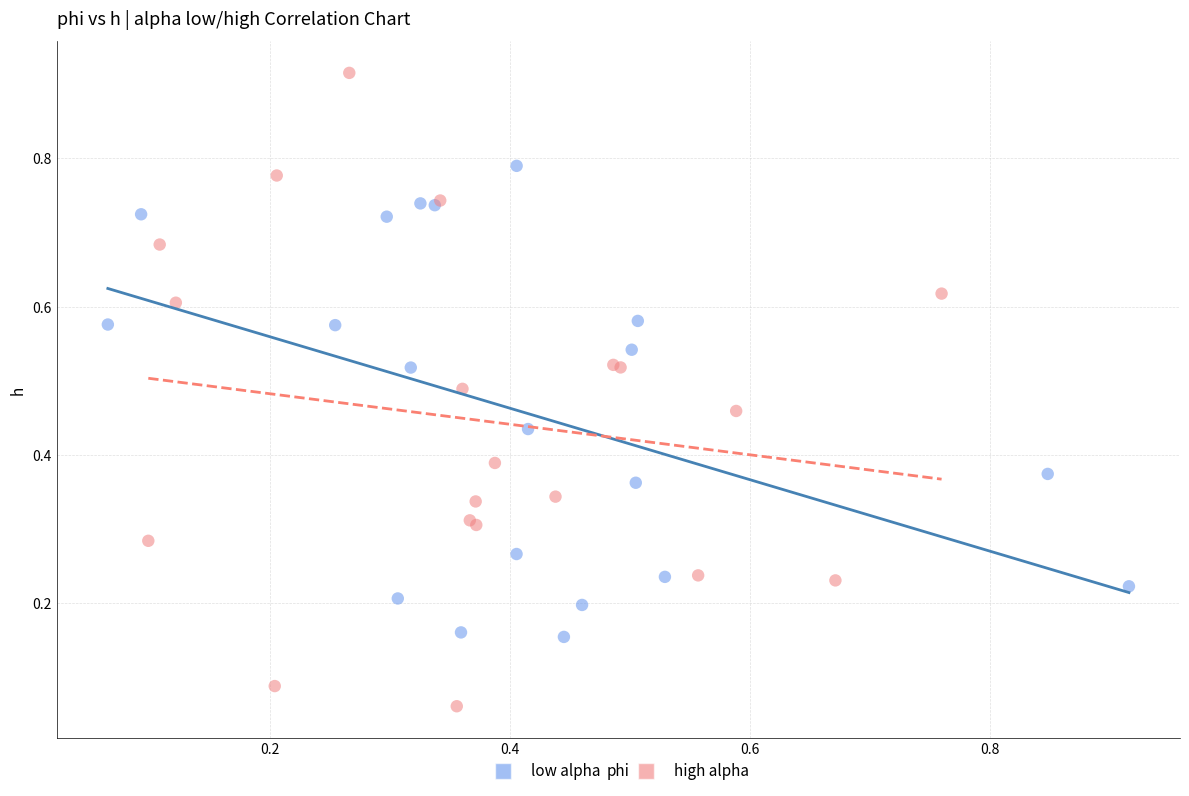

Which series contains the highest Y value?

high alpha